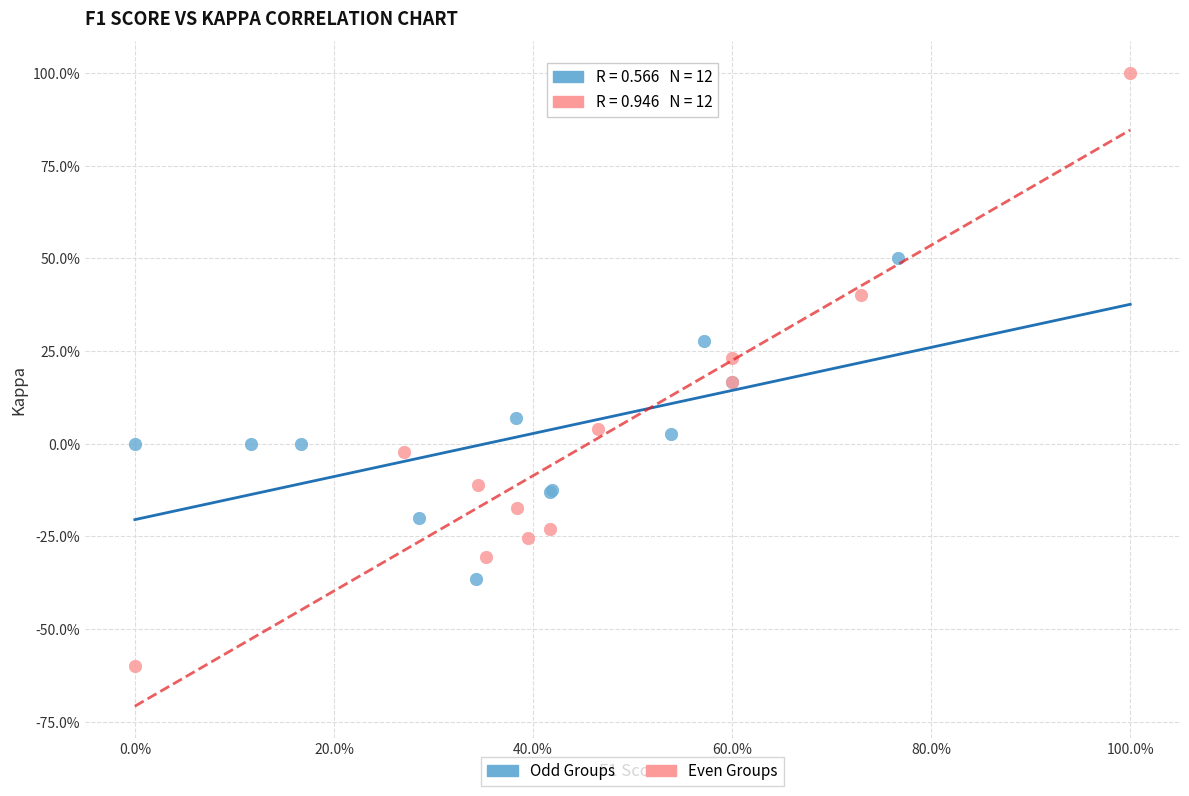

Which series contains the lowest Y value?

Even Groups